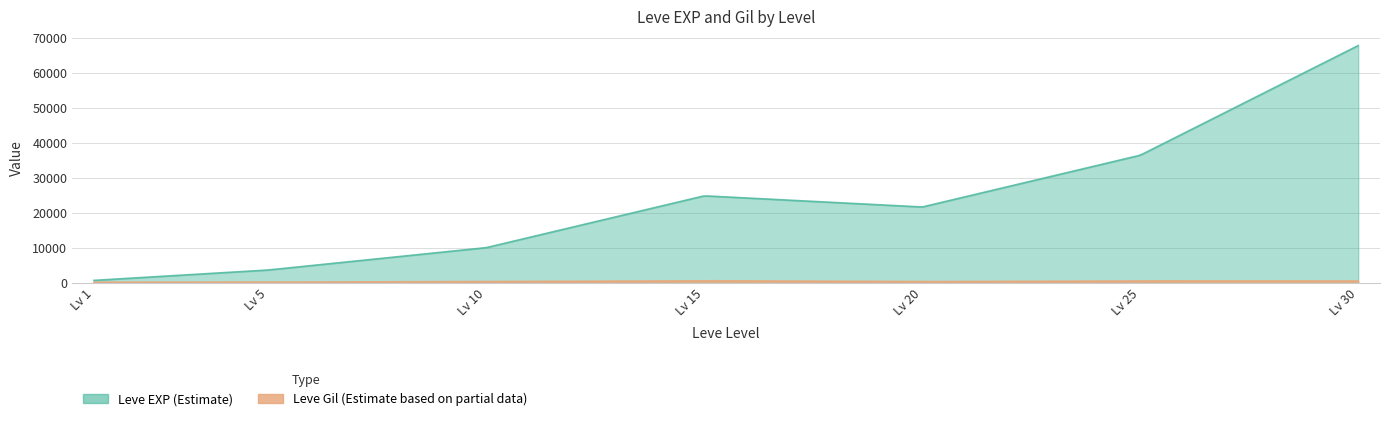

Rank the categories by Leve Gil value from lowest to highest.

1, 5, 20, 10, 30, 25, 15